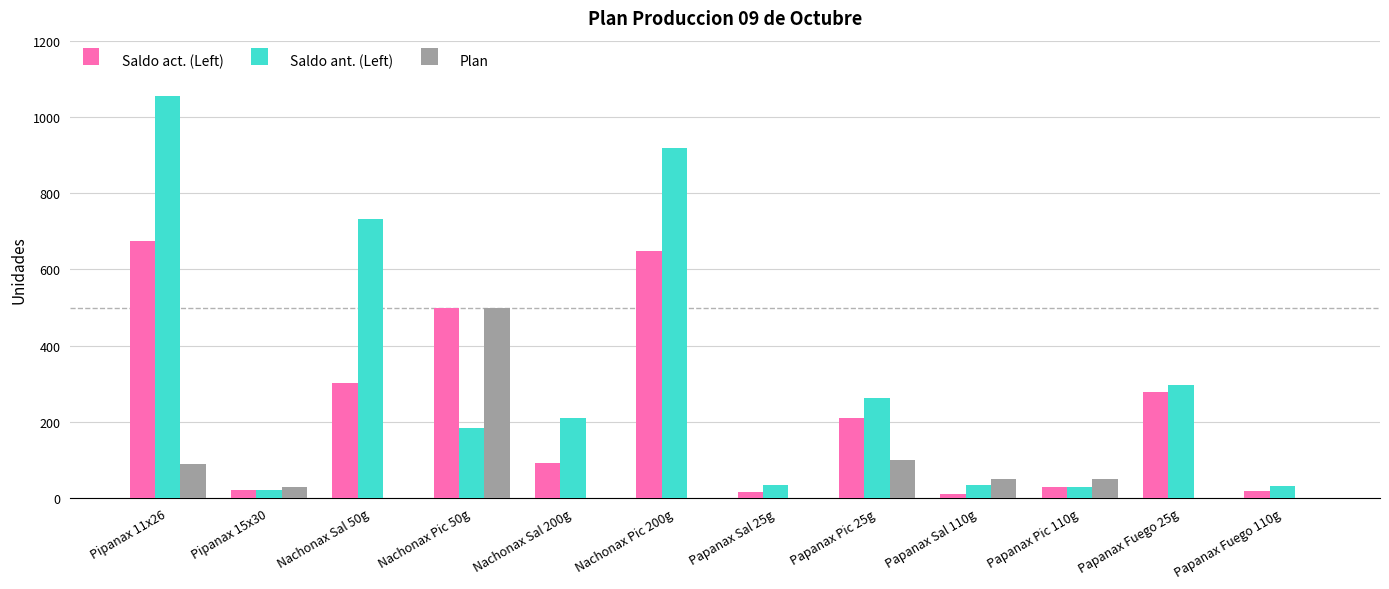

At which label does Plan reach its peak?

Nachonax Pic 50g